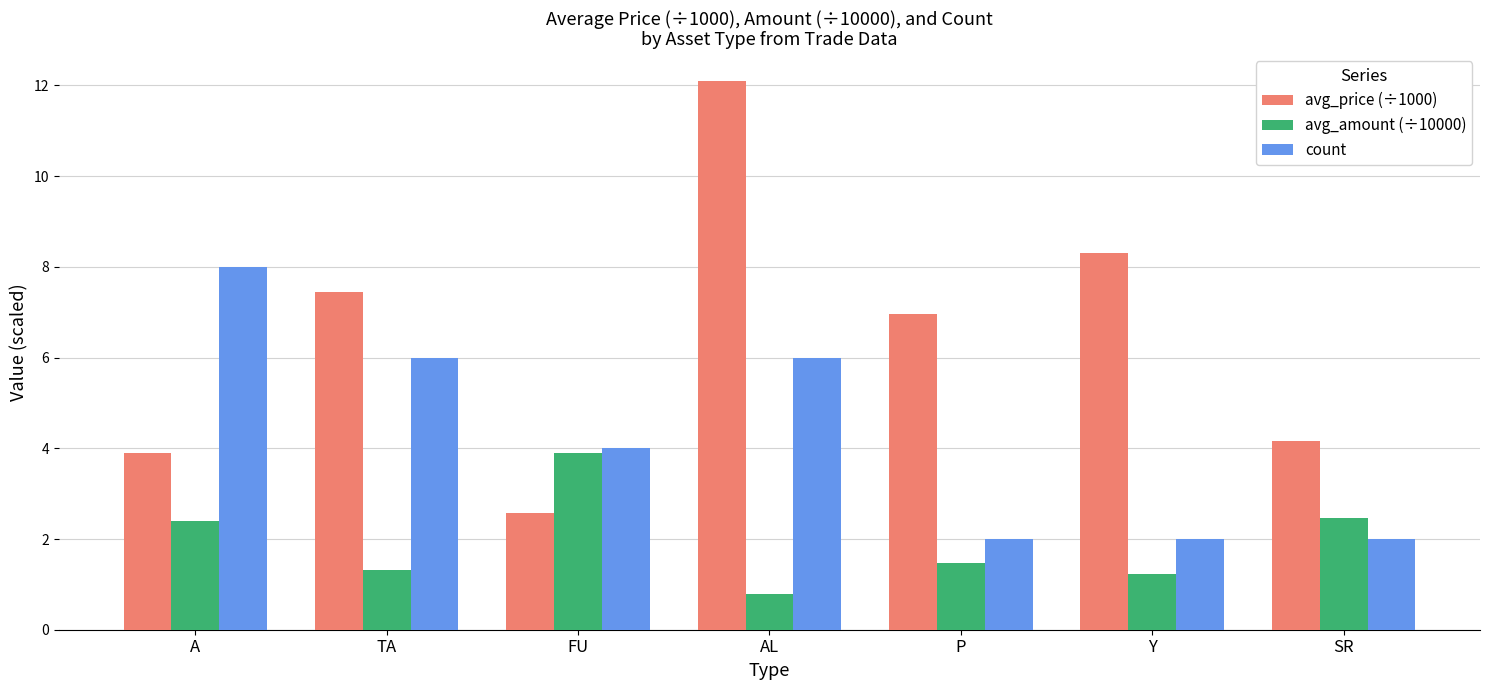

At how many categories does at least one series exceed 3?

7